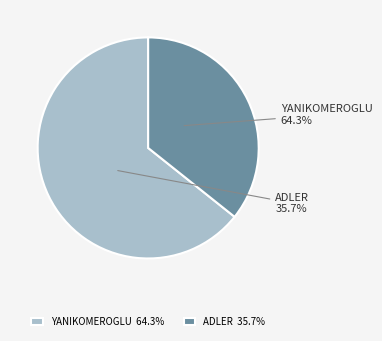

Does any single category account for the majority?

Yes